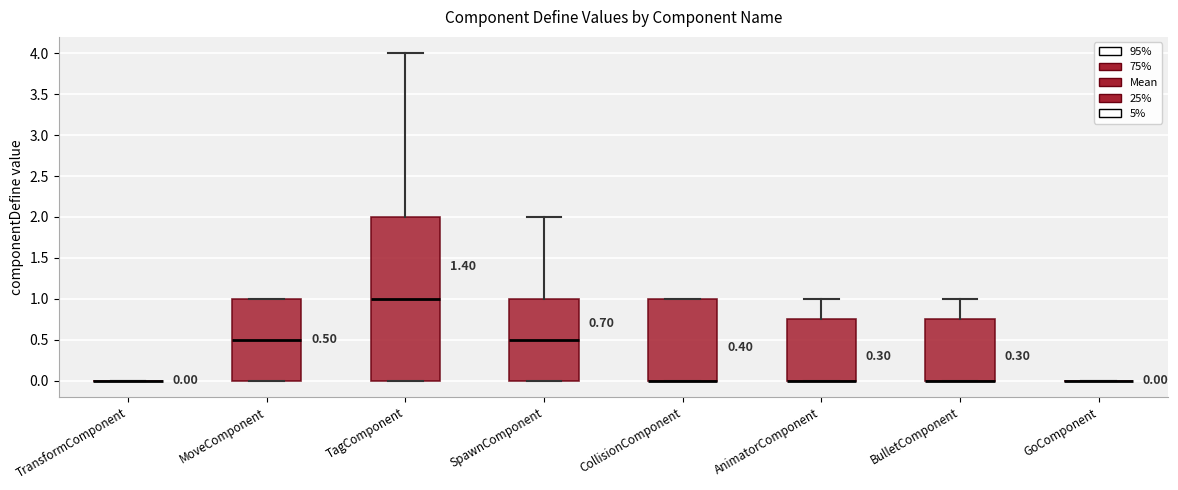

Comparing the boxes themselves (not the whiskers), which one is the tallest?

TagComponent